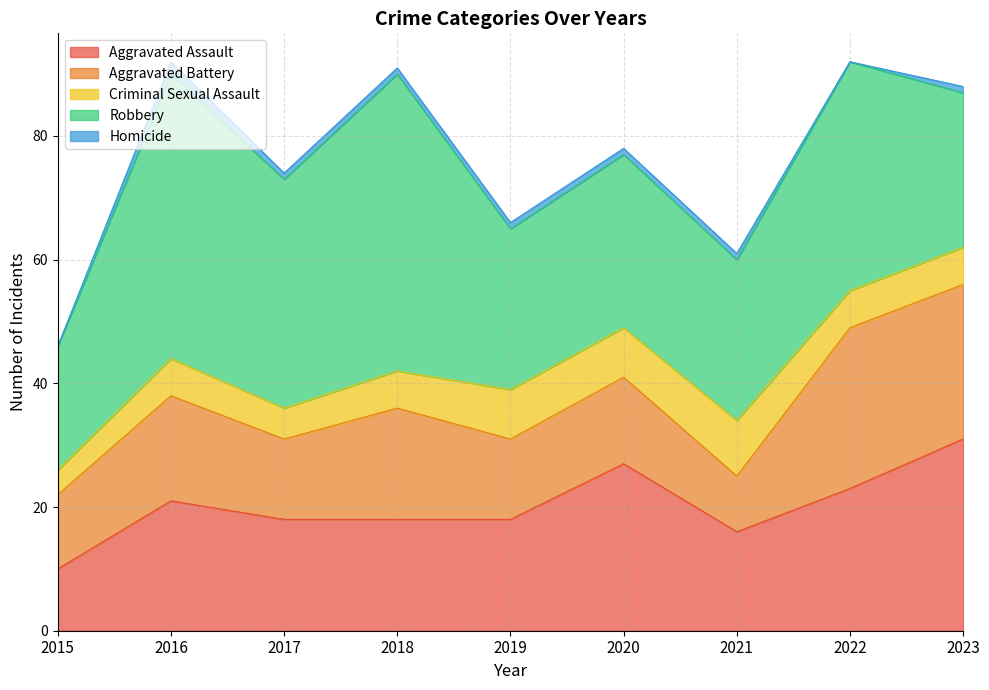

How many data points in Robbery are less than 28?

4